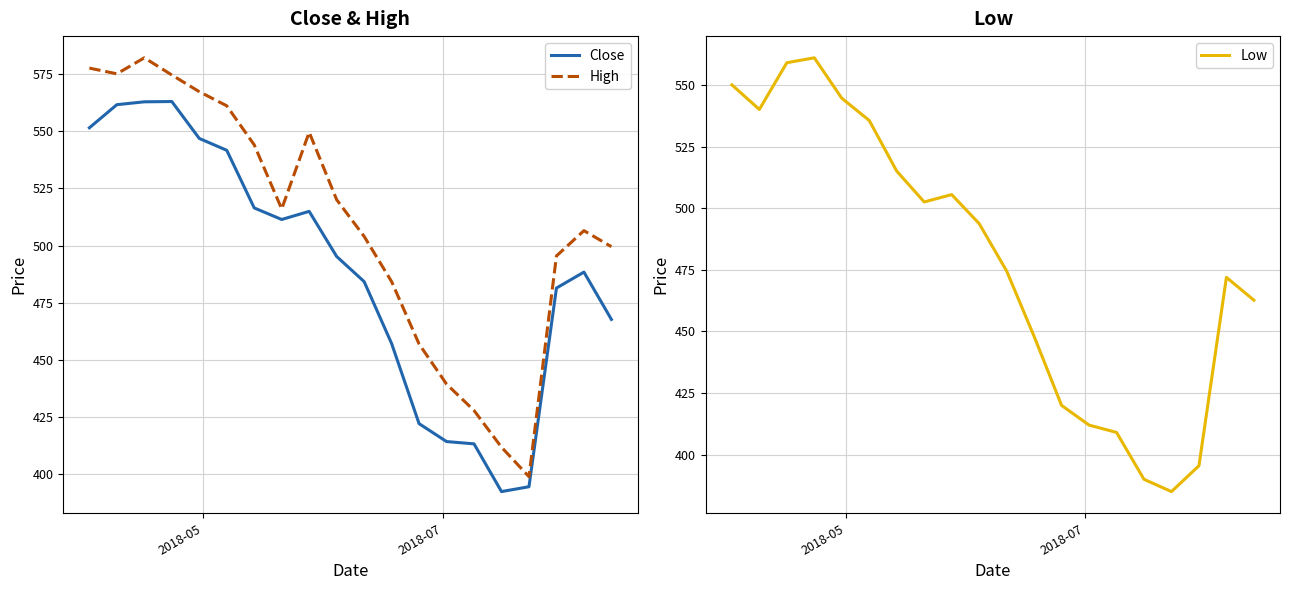

True or false: Close and High intersect in this chart.

False